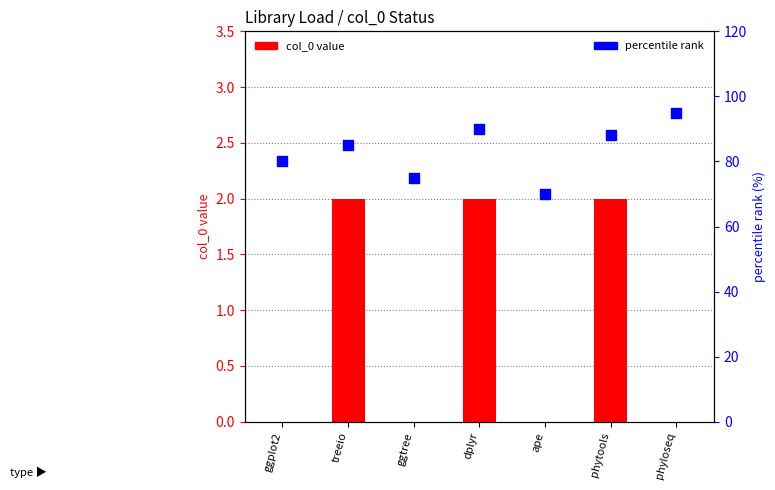

At how many categories does at least one series exceed 5?

7